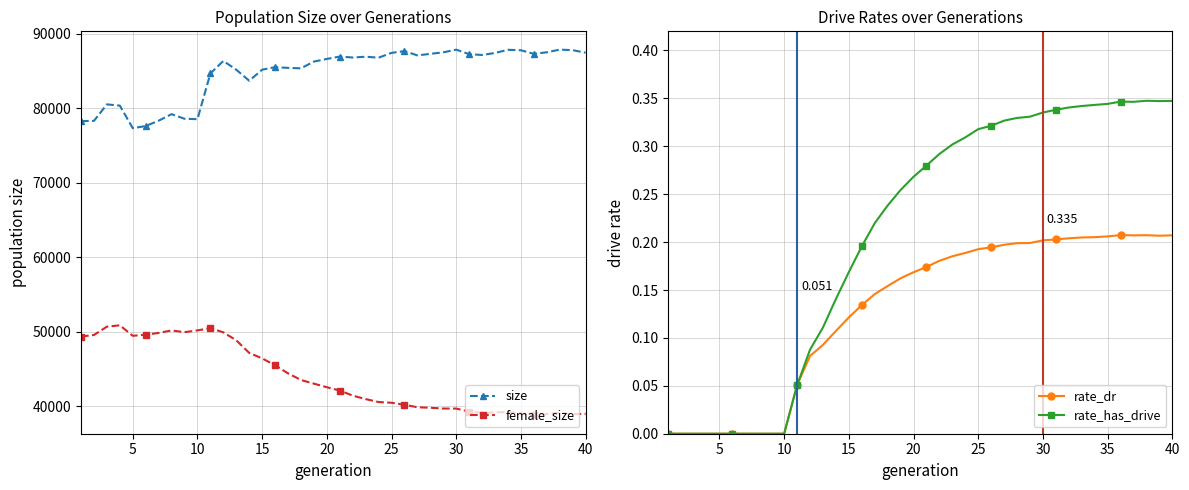

What is the maximum value for female_size?

50842